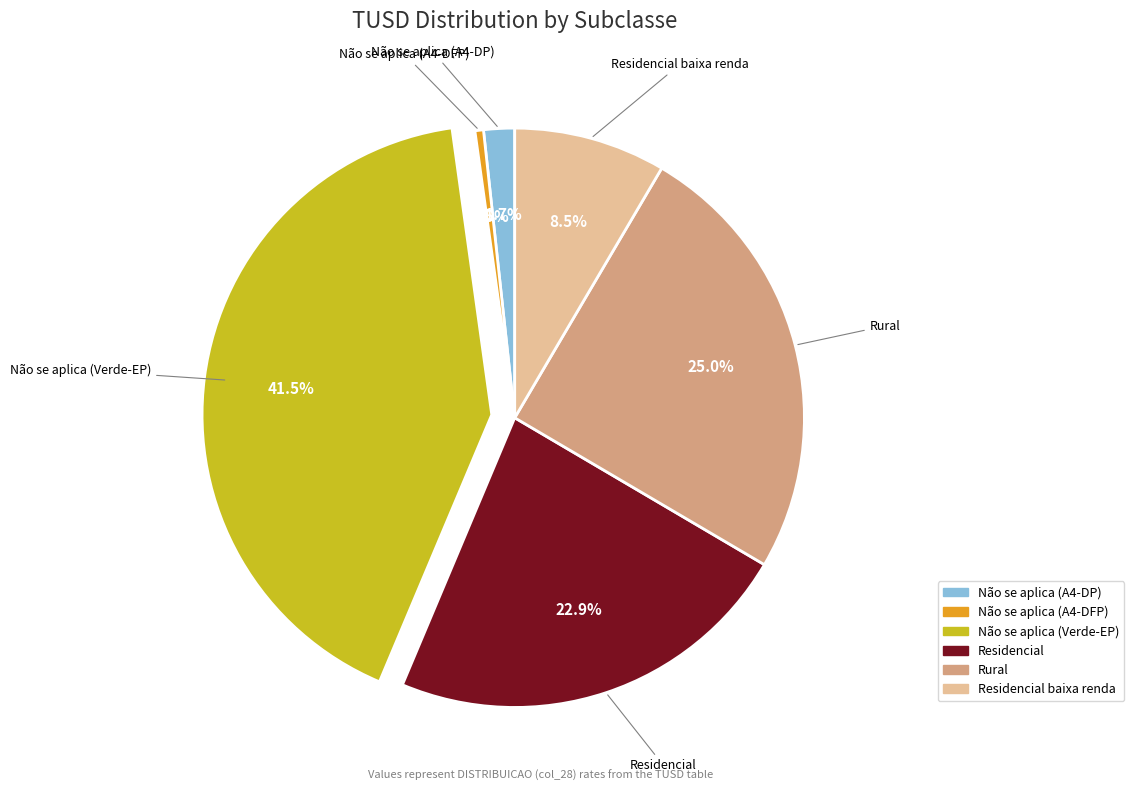

Does any single category account for the majority?

No